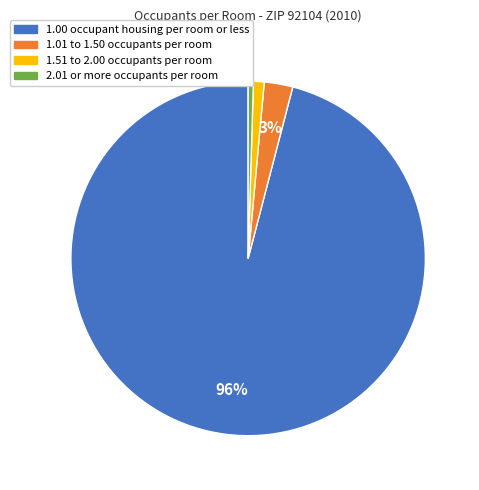

Do 1.51 to 2.00 occupants per room and 1.00 occupant housing per room or less together represent more than half of the pie?

Yes